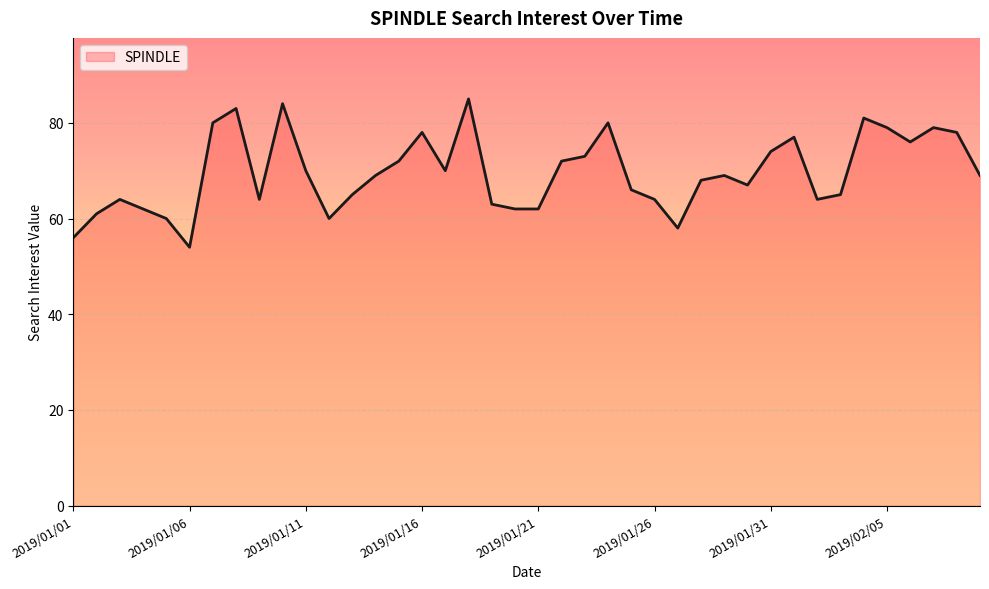

What is the greatest value displayed?

85